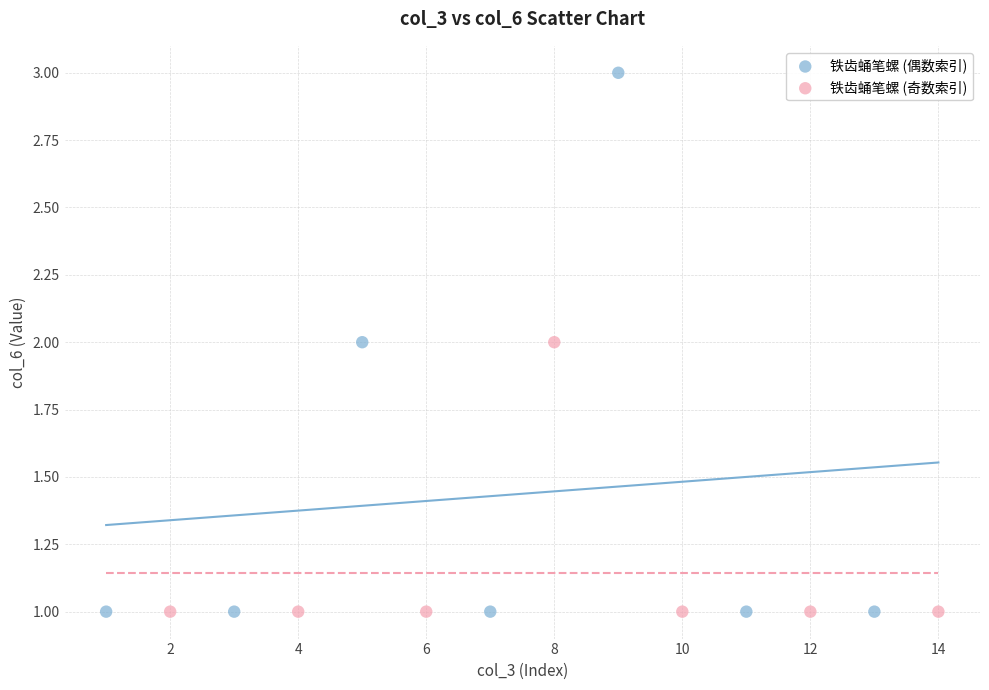

Which series has the largest Y range (max minus min)?

铁齿蛹笔螺 (偶数索引)